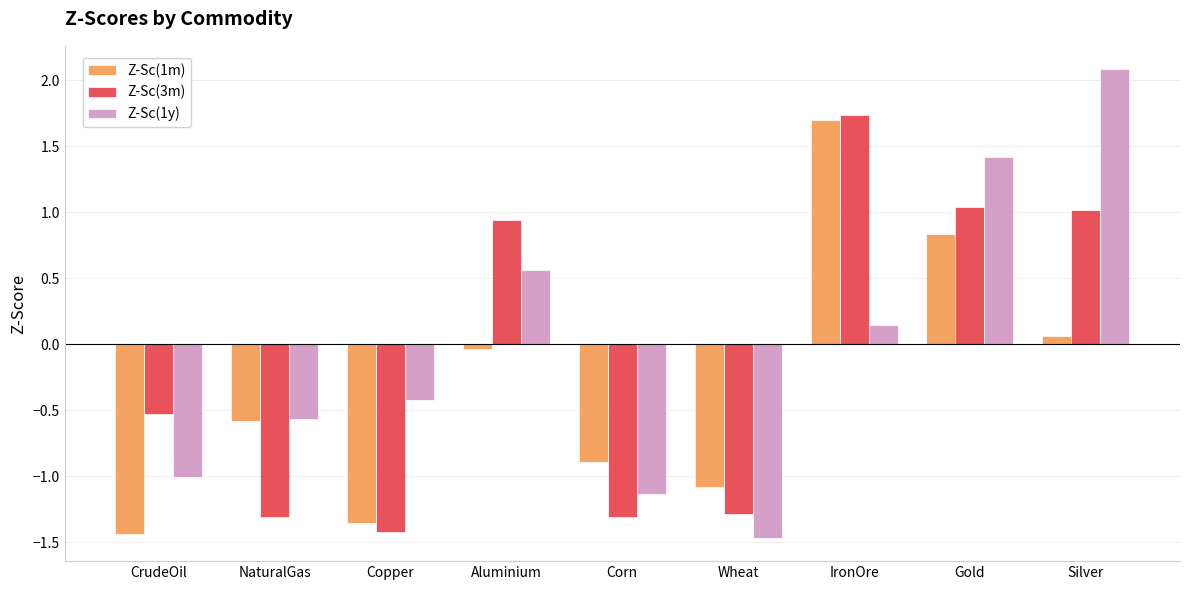

How many bars are there in each group?

3